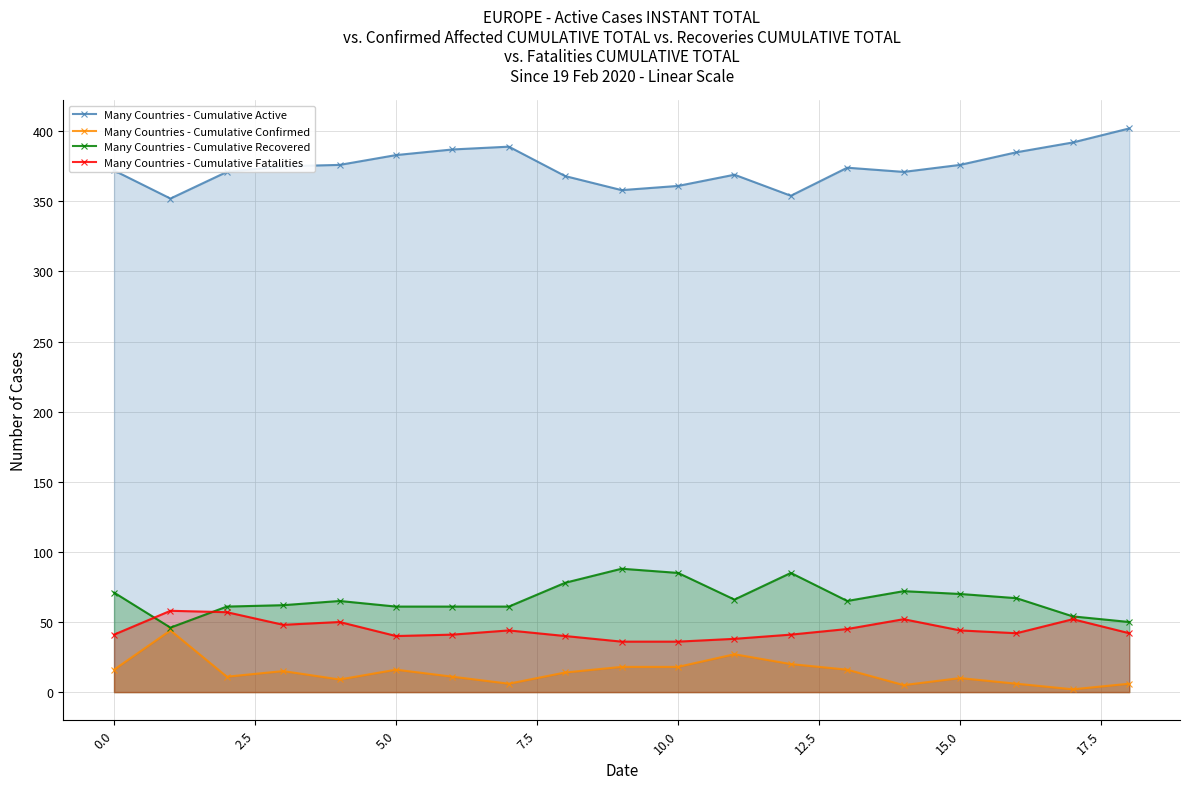

How many values in the Many Countries - Cumulative Fatalities series exceed 42?

9